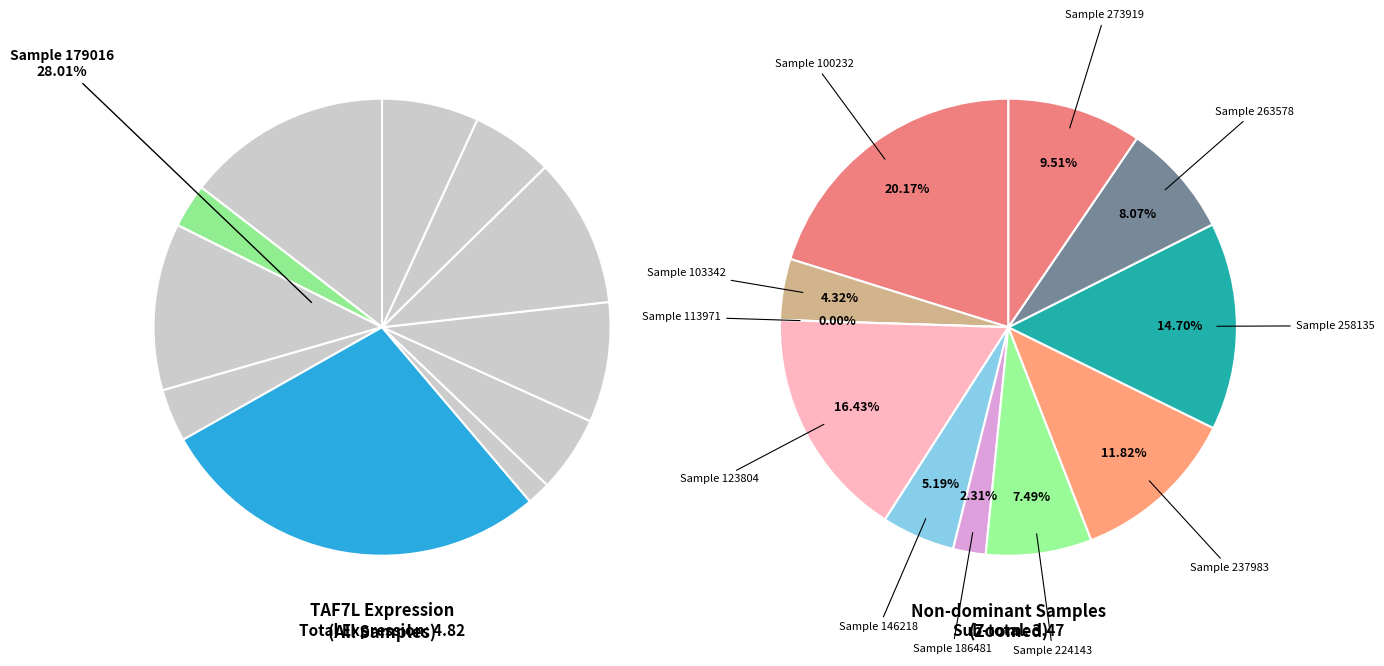

Between 186481 and 146218, which is larger?

146218